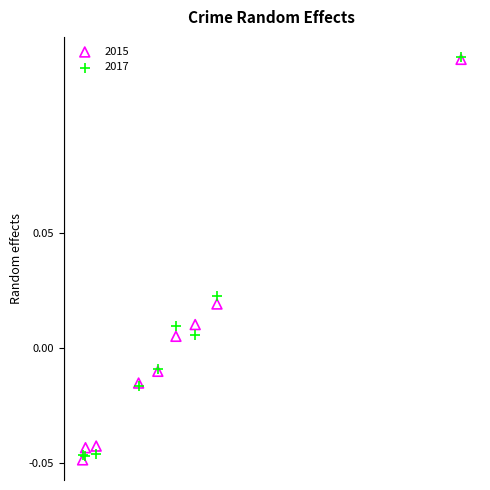

What are all the series names shown in the legend?

2015, 2017